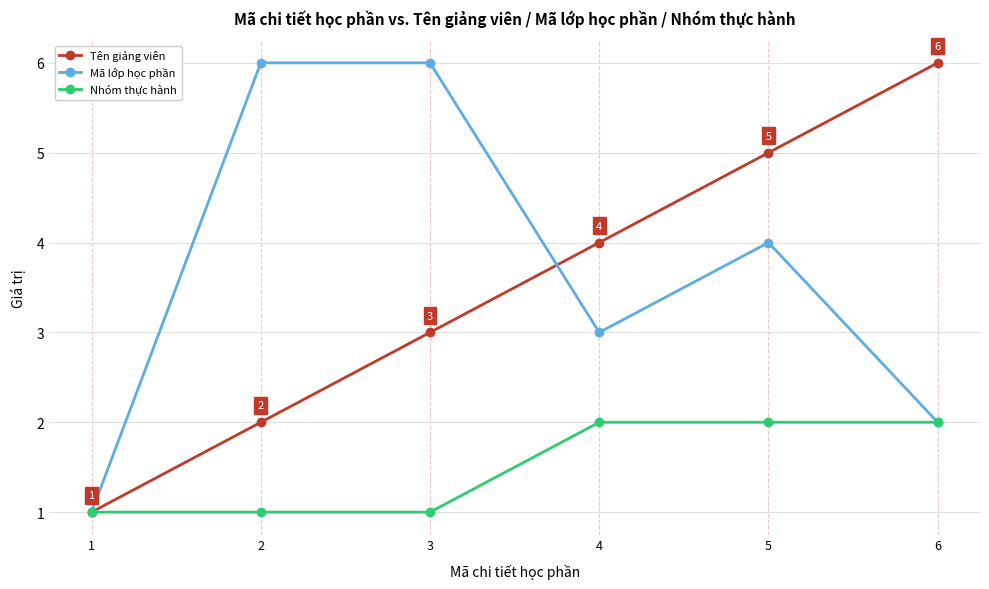

List the labels in order of Tên giảng viên value, largest first.

6, 5, 4, 3, 2, 1